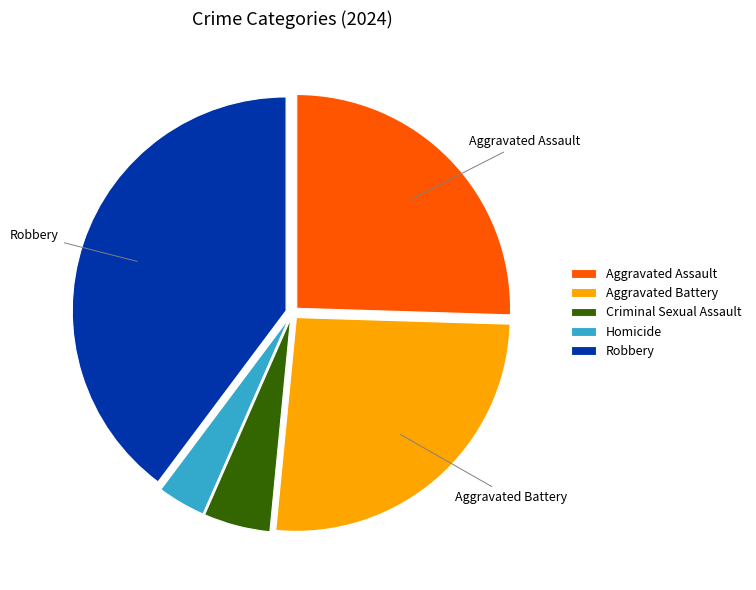

True or false: Robbery accounts for 40% of the total.

True